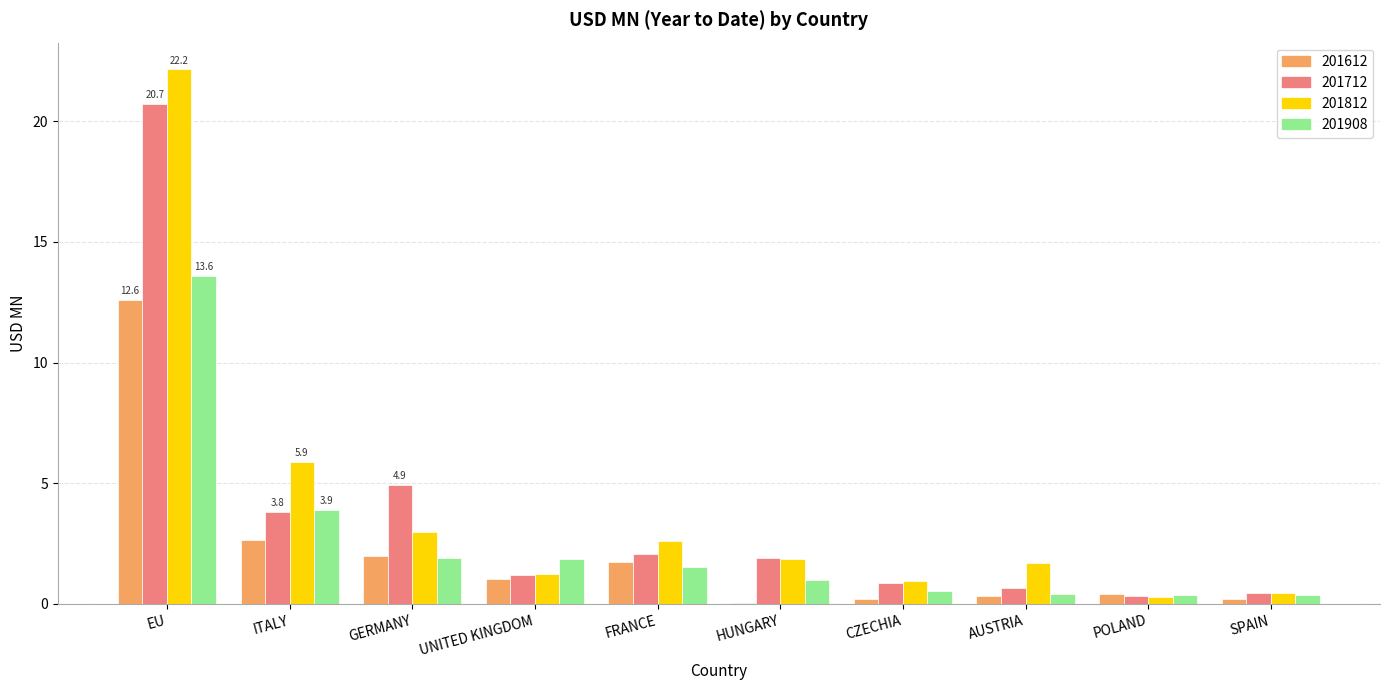

At which category is the sum across all series the highest?

EU